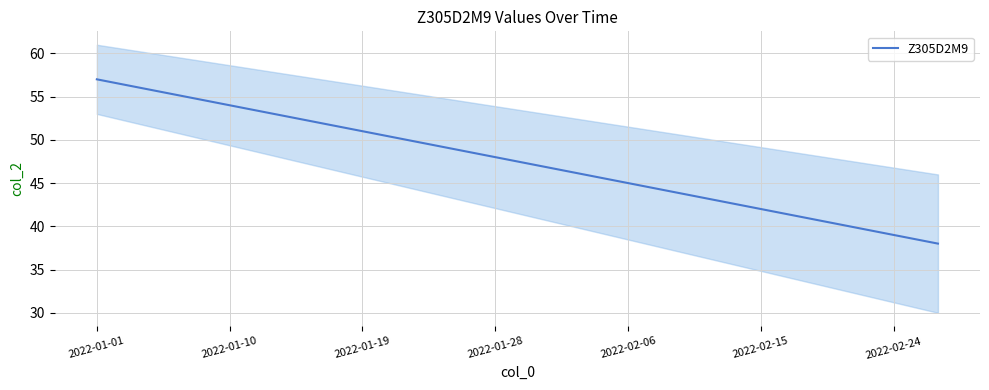

At which label does Z305D2M9 reach its peak?

2022-01-01